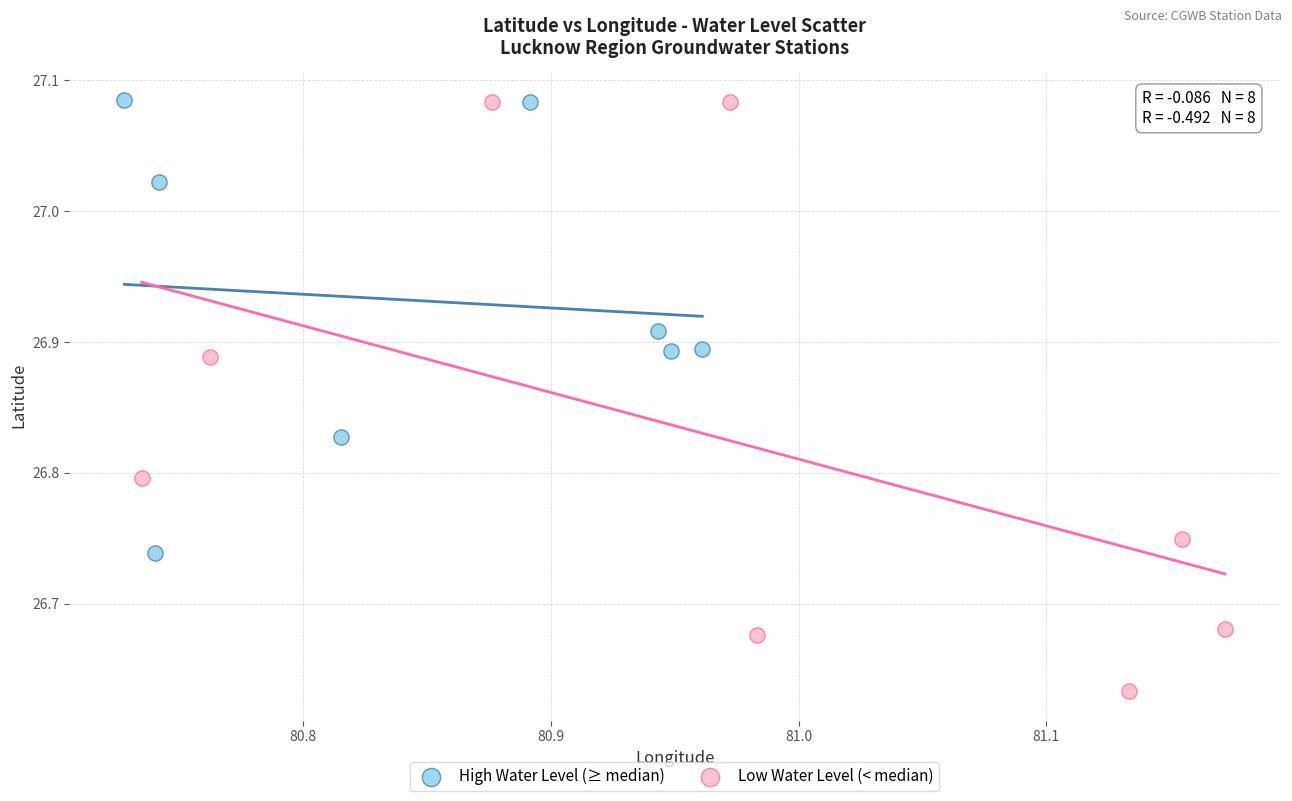

What are all the series names shown in the legend?

High Water Level (≥ median), Low Water Level (< median)